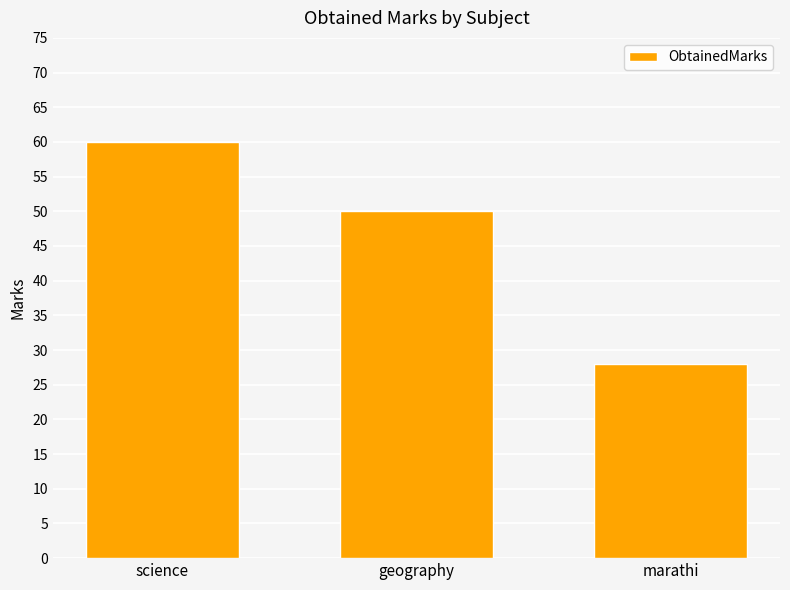

What is the label of the 1st bar from the left?

science